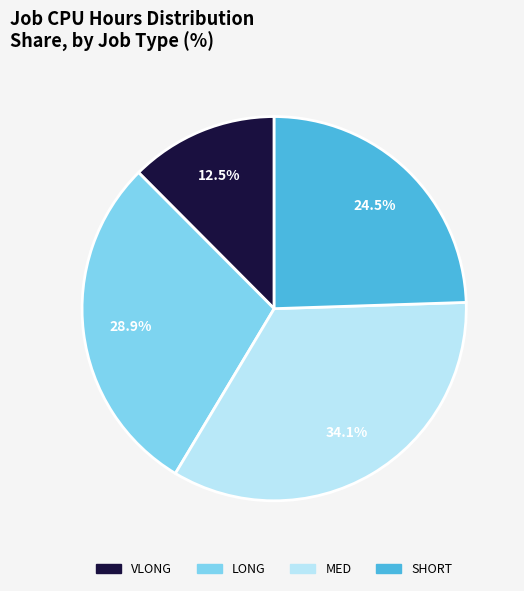

Approximately how many times larger is the value at MED compared to LONG?

1.2